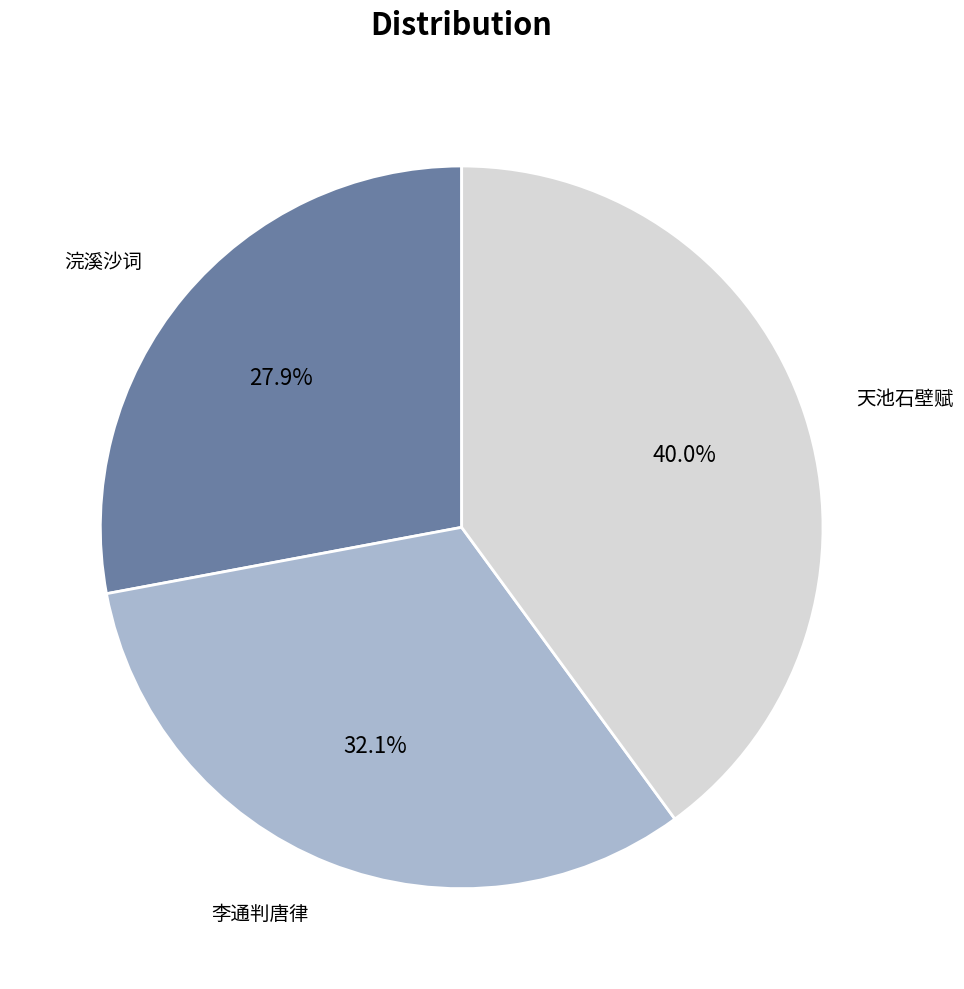

Count the number of slices in the pie.

3